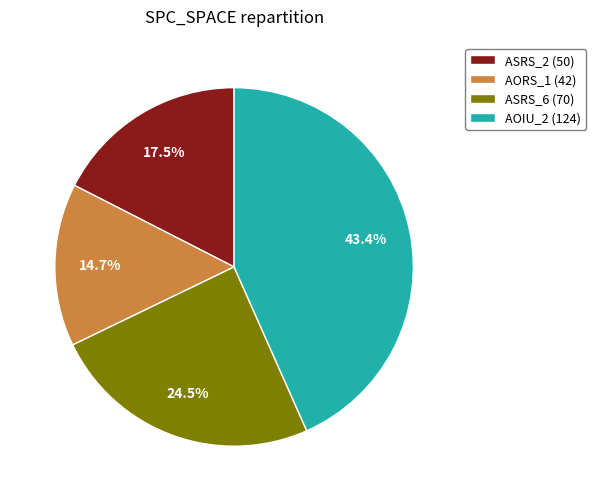

Approximately how many times larger is the value at ASRS_2 (50) compared to AORS_1 (42)?

1.2